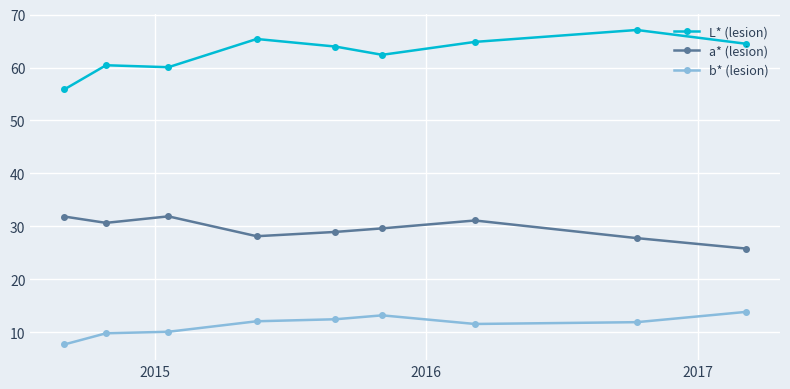

What is the difference between the maximum and second lowest values in the b* (lesion) series?

4.0